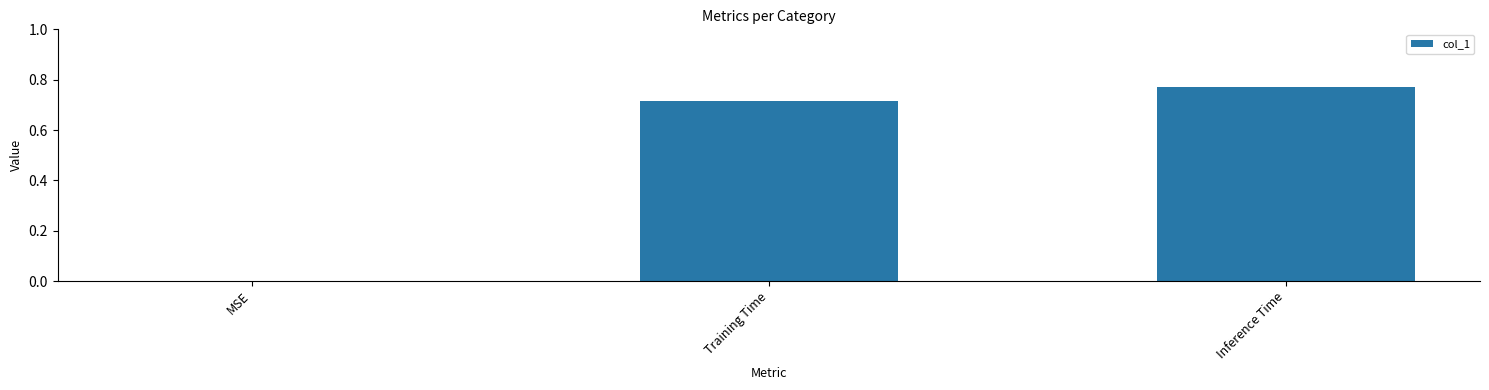

How many values exceed 0?

2